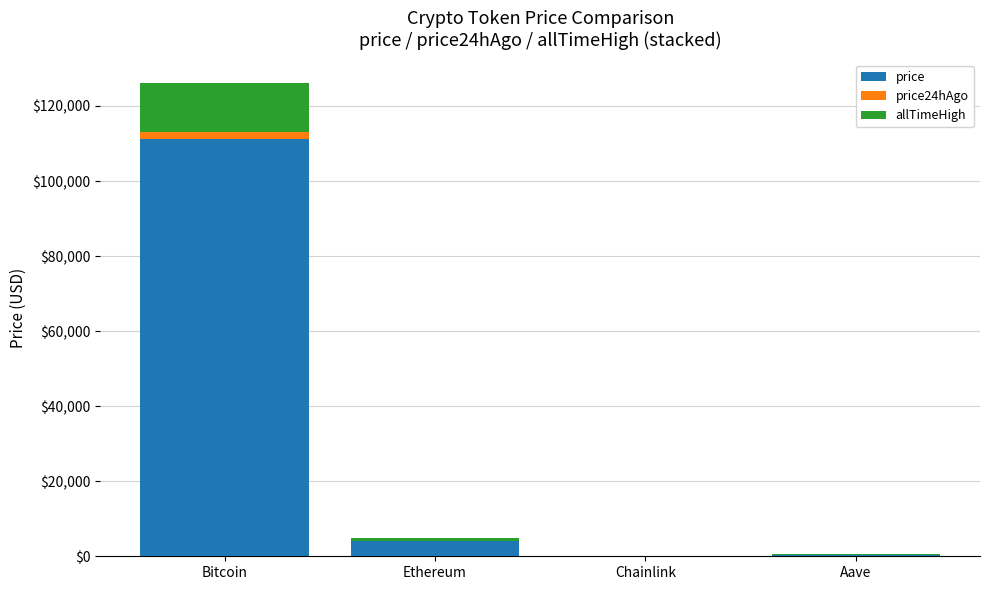

At which category is the sum across all series the highest?

Bitcoin